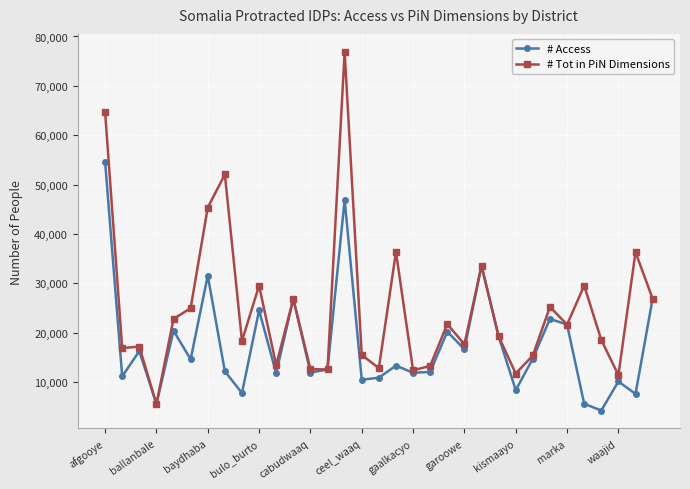

List the series in order of their overall mean, highest first.

# Tot in PiN Dimensions, # Access